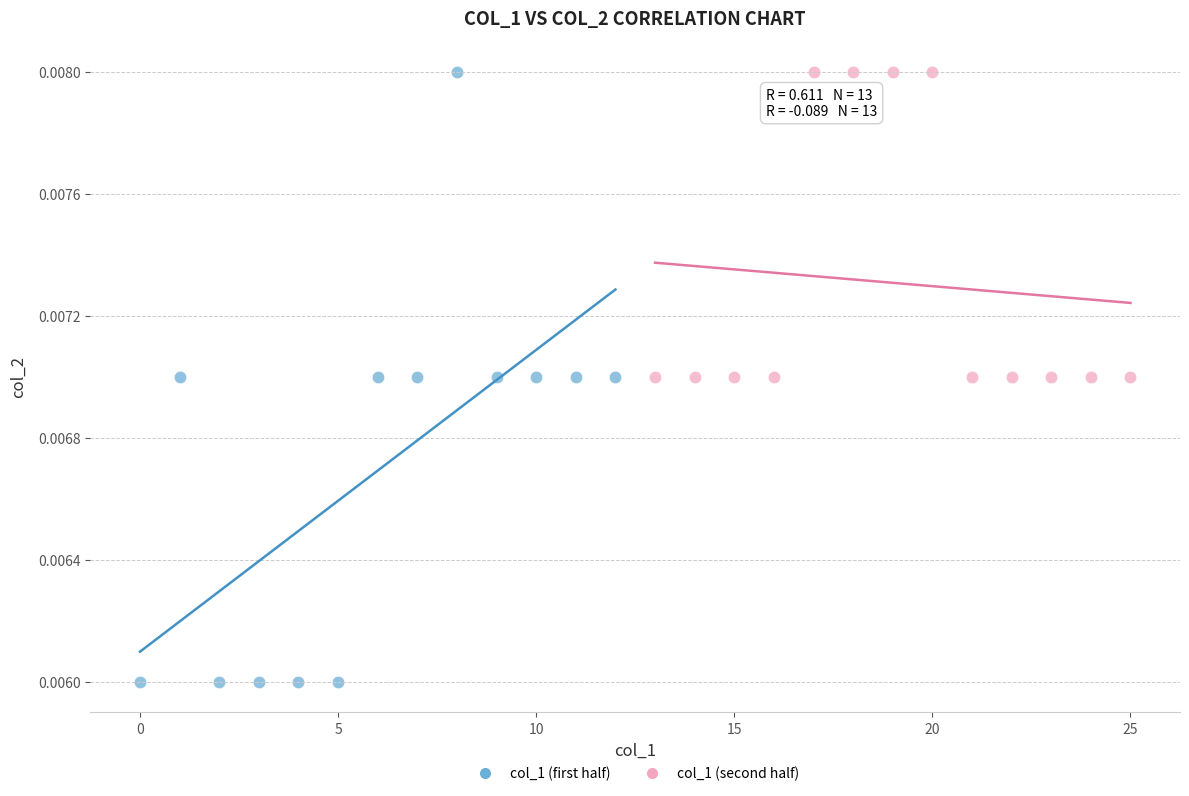

Which series contains the lowest Y value?

col_1 (first half)